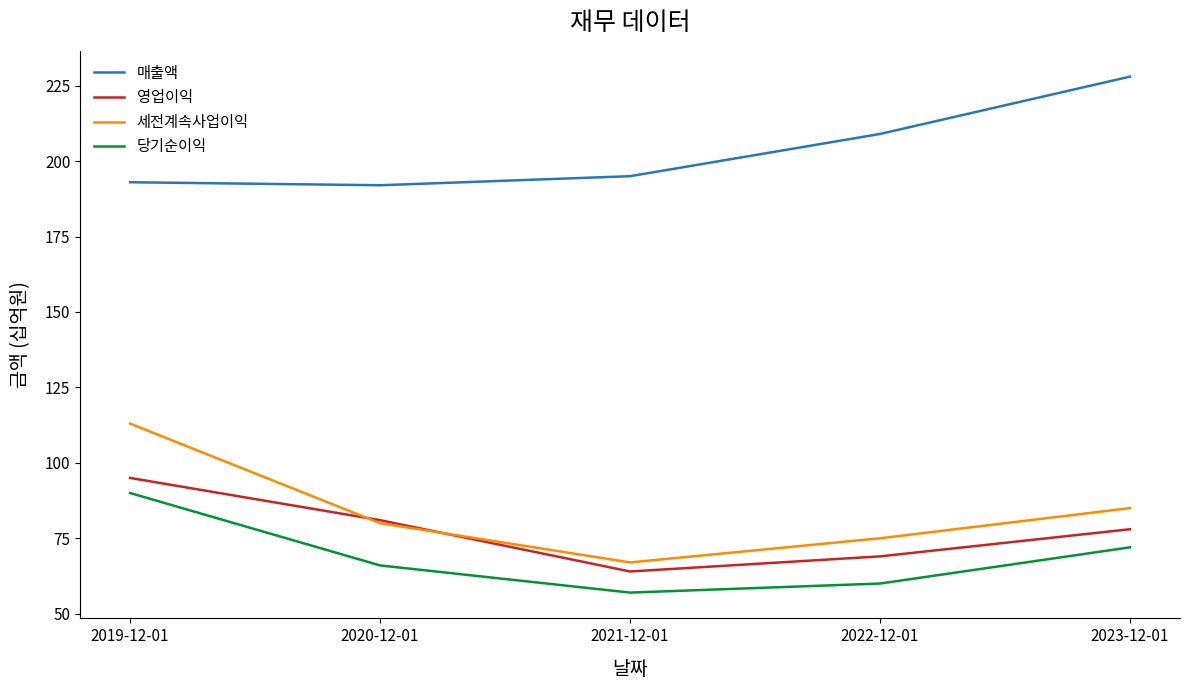

What value does the 세전계속사업이익 series have at 2020-12-01?

80